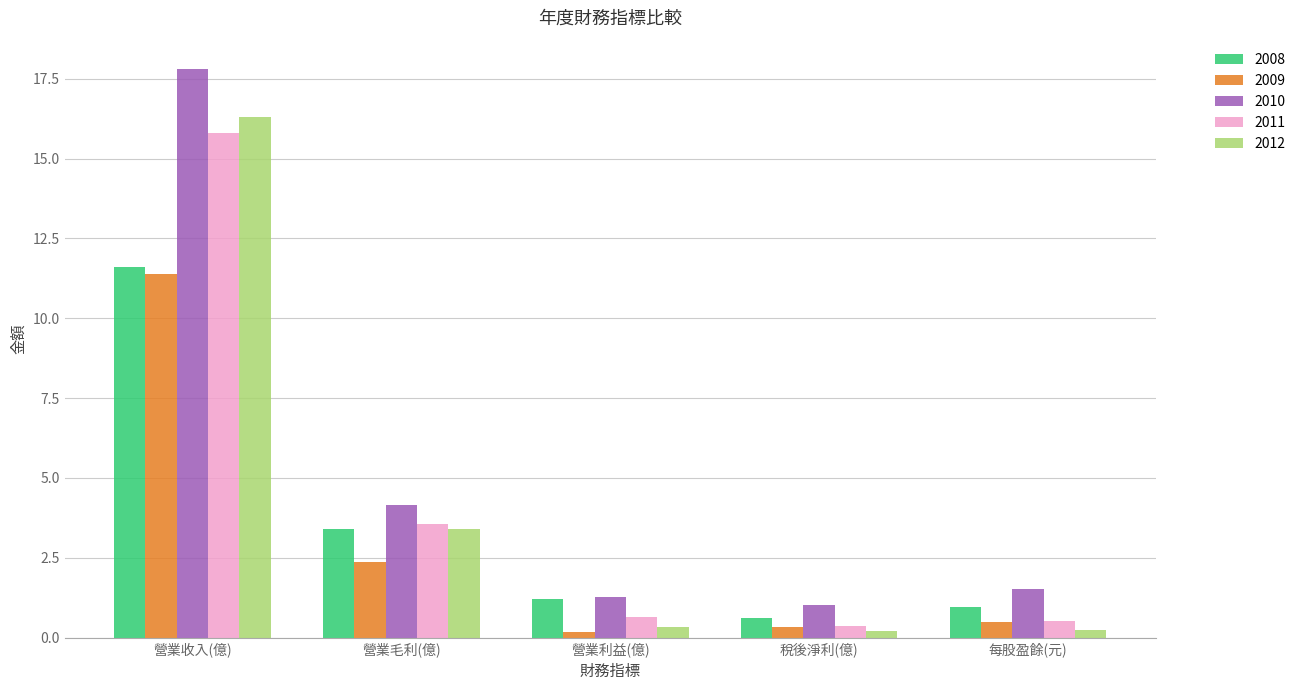

Which label corresponds to the largest value in the chart?

營業收入(億)